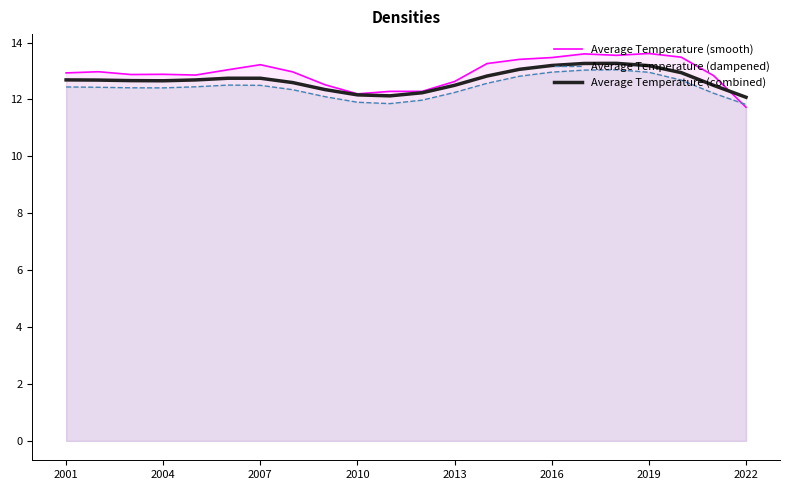

The Average Temperature (smooth) series shows 20.3 at 2022. True or false?

False